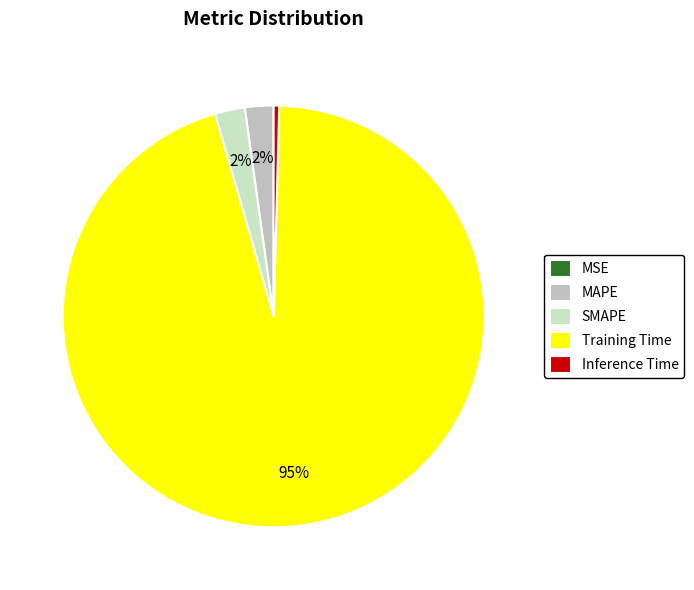

Is there any slice that represents more than half of the pie?

Yes